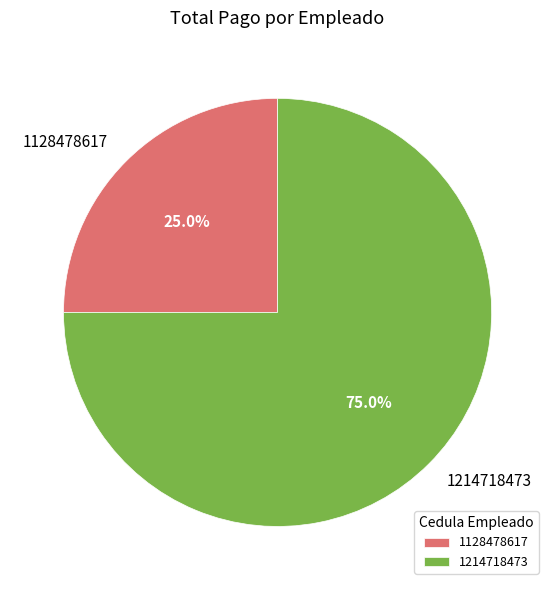

The 1214718473 slice represents 75% of the pie. True or false?

True